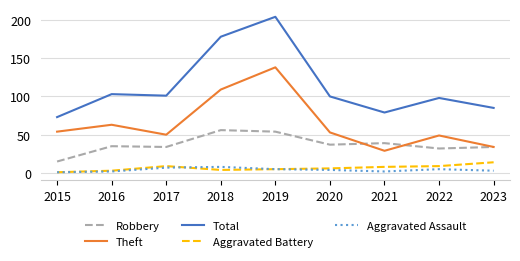

True or false: Total has more than 1 points higher than both neighbors.

True